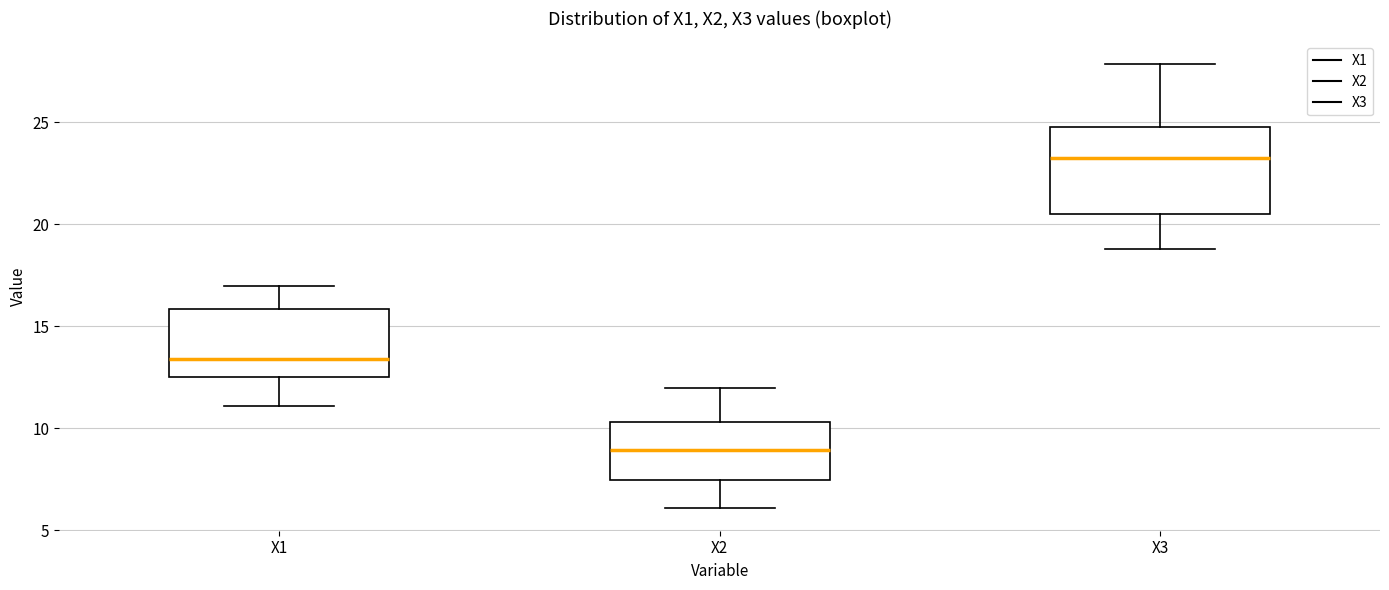

Which box is the tallest, from its lower edge to its upper edge?

X3